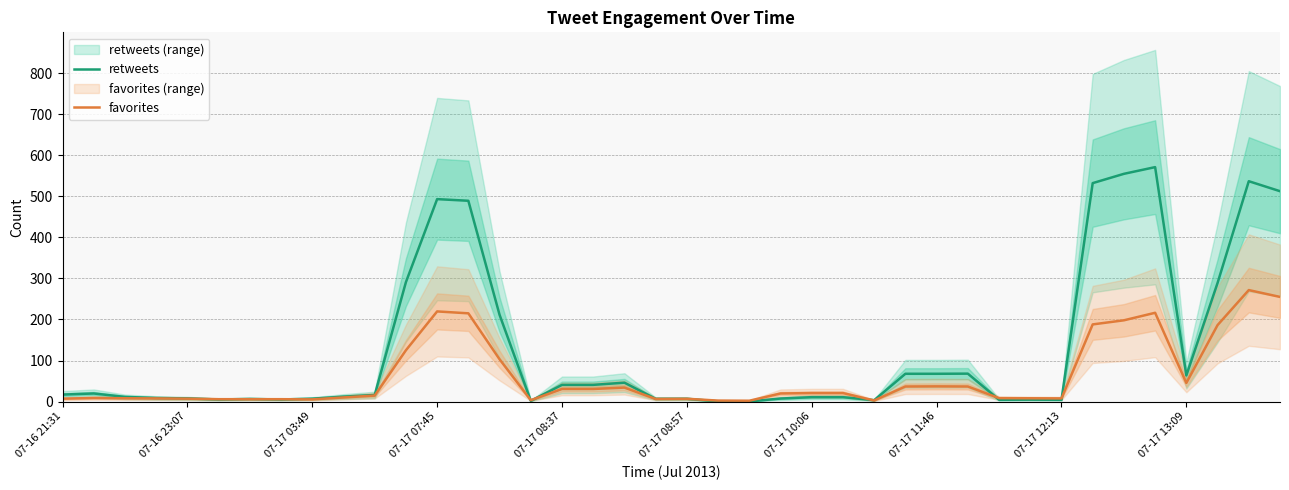

The value of favorites at 07-17 13:09 is 78.7. True or false?

False